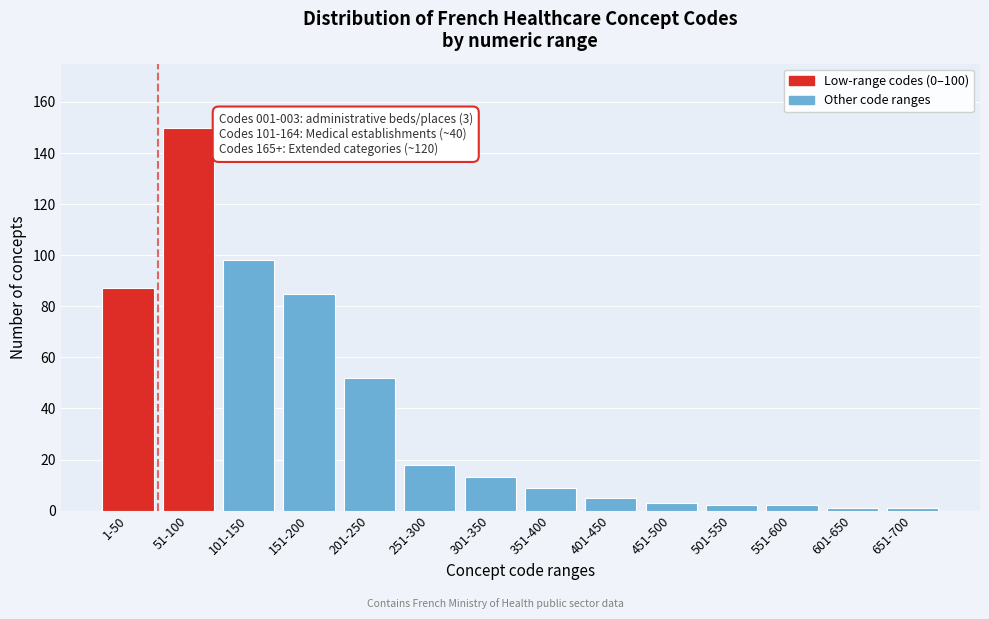

Reading left to right, list all the values displayed in this chart.

1-50=87	51-100=150	101-150=98	151-200=85	201-250=52	251-300=18	301-350=13	351-400=9	401-450=5	451-500=3	501-550=2	551-600=2	601-650=1	651-700=1